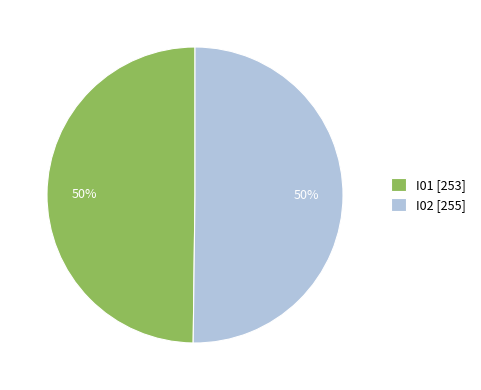

Is the sum of I01 [253] and I02 [255] greater than half?

Yes